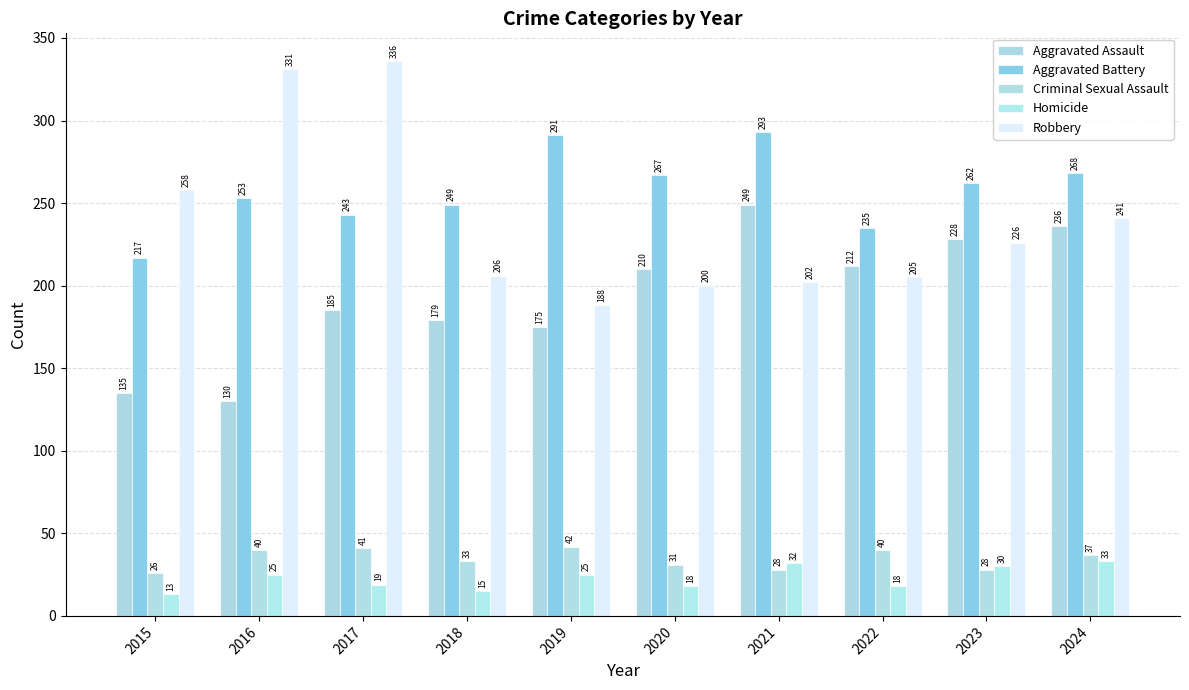

Where does the Aggravated Battery series first go above 262?

2019